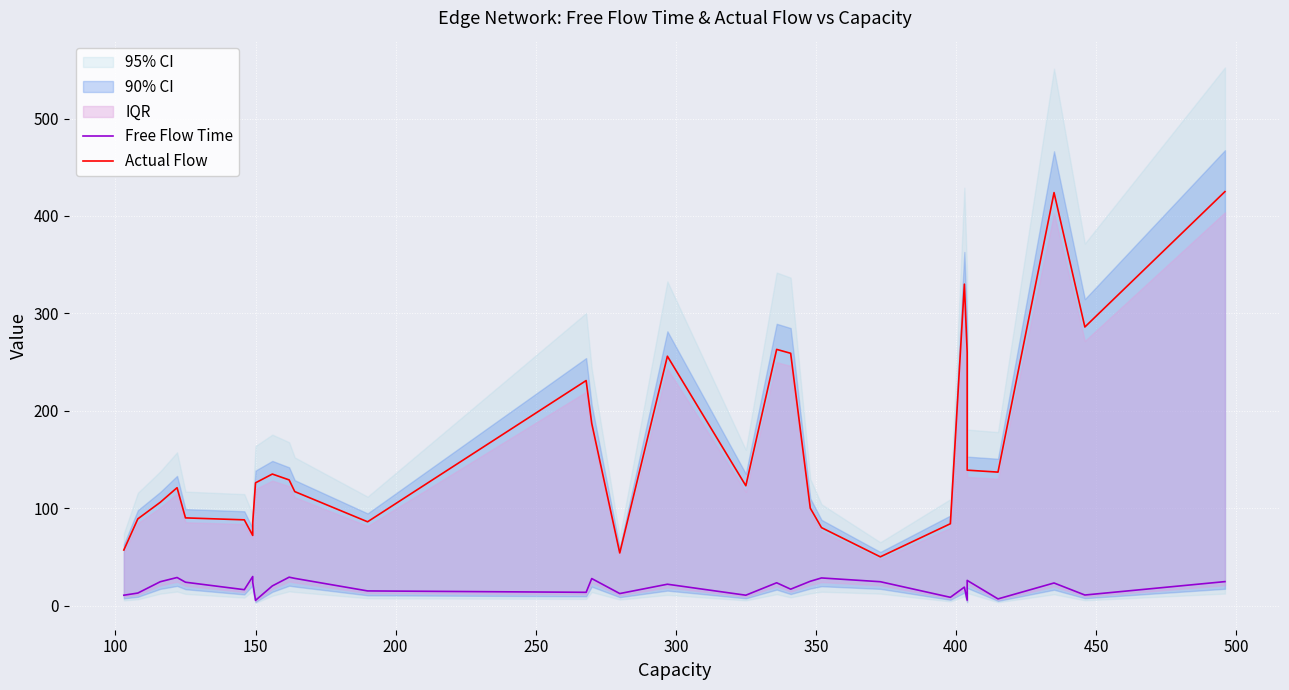

Rank the series by their maximum value, from lowest to highest.

Free Flow Time, Actual Flow